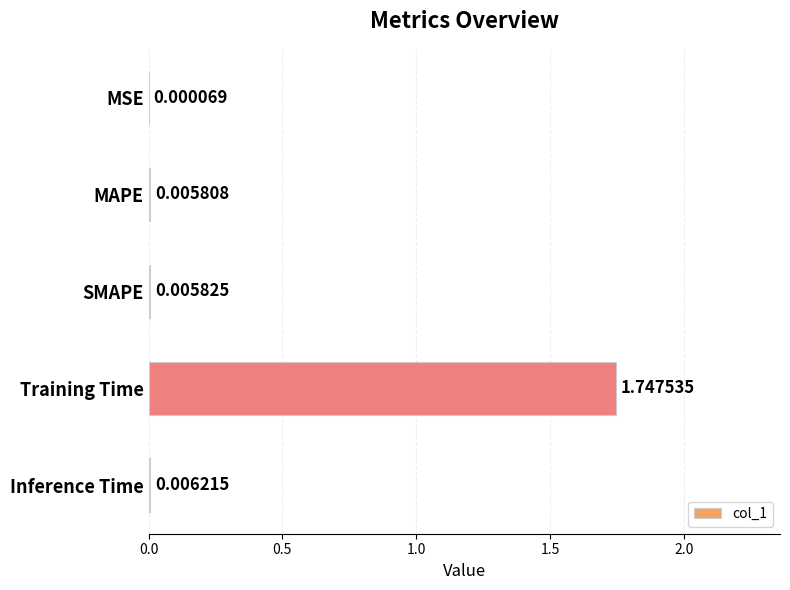

What is the sum of all values?

1.8